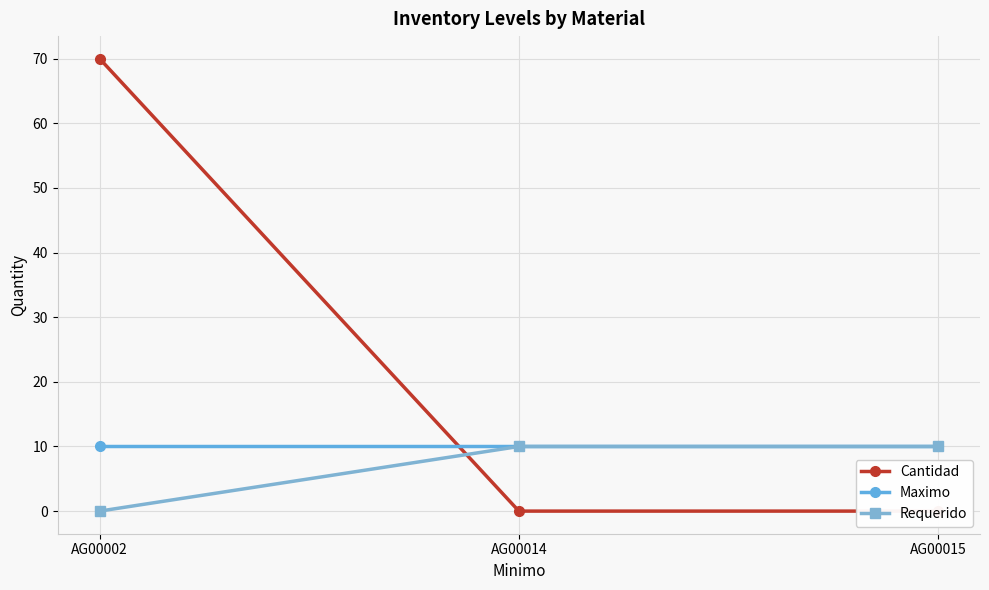

Which series has the widest spread of values?

Cantidad